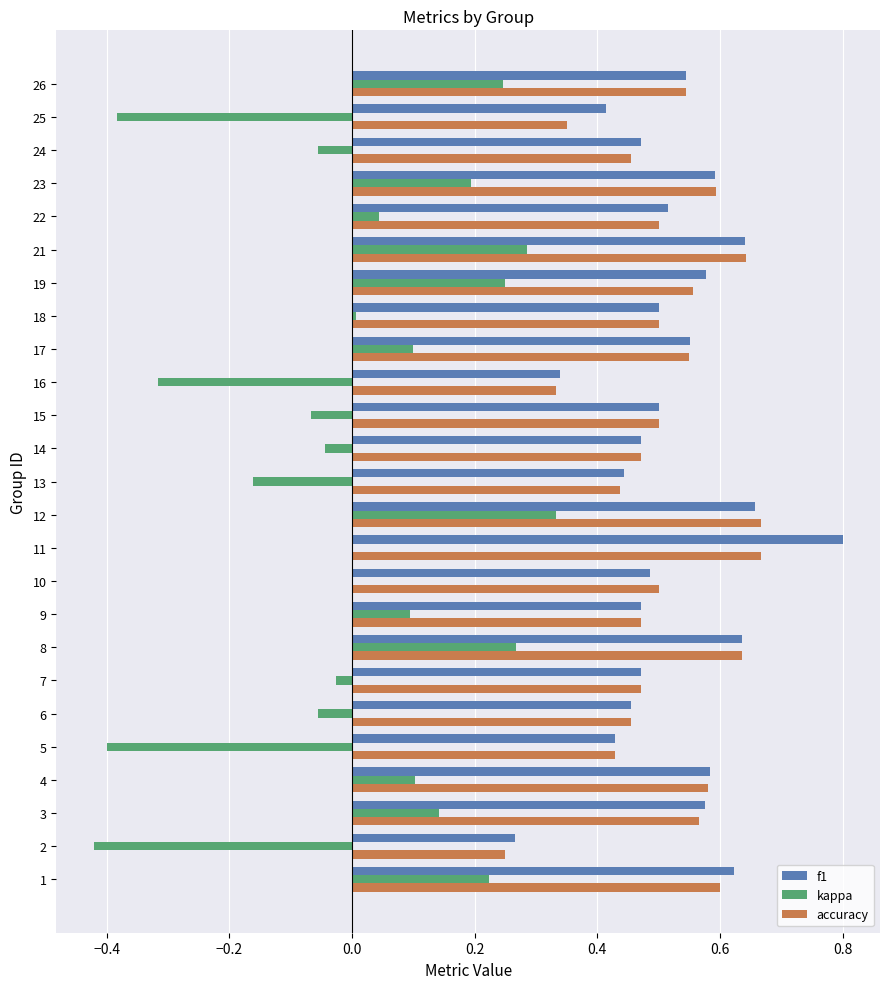

Is the value of accuracy at 3 greater than the value of f1 at 2?

Yes